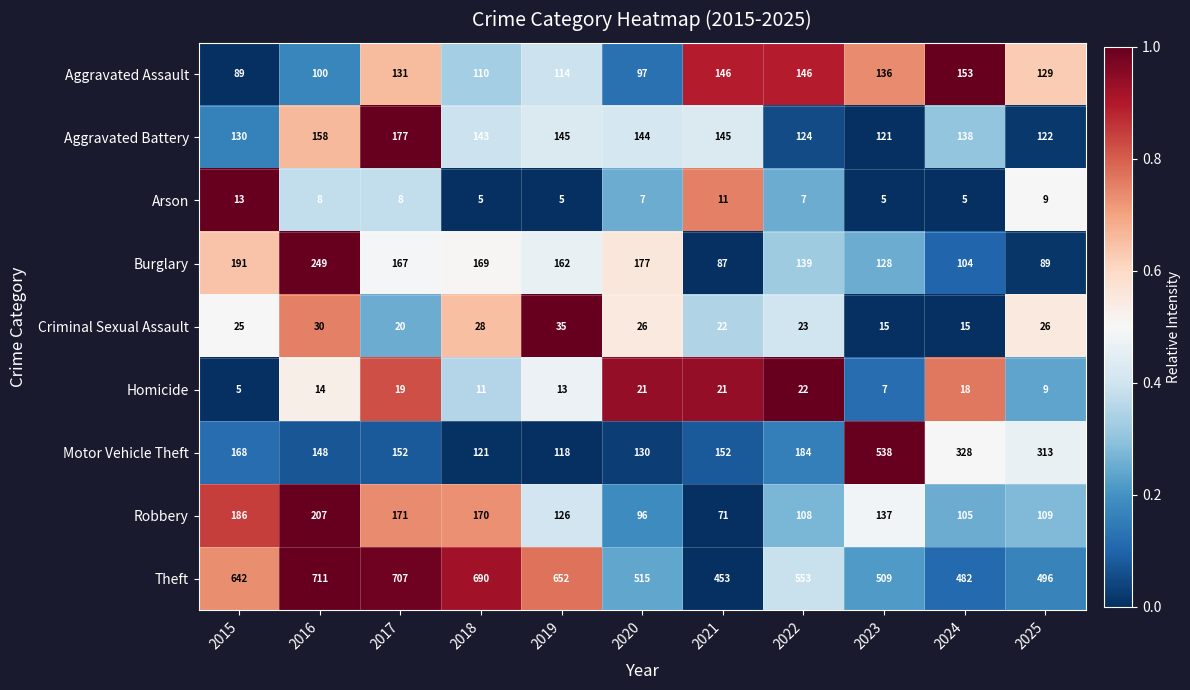

What is the approximate value of Aggravated Assault at 2016, to the nearest 10?

100